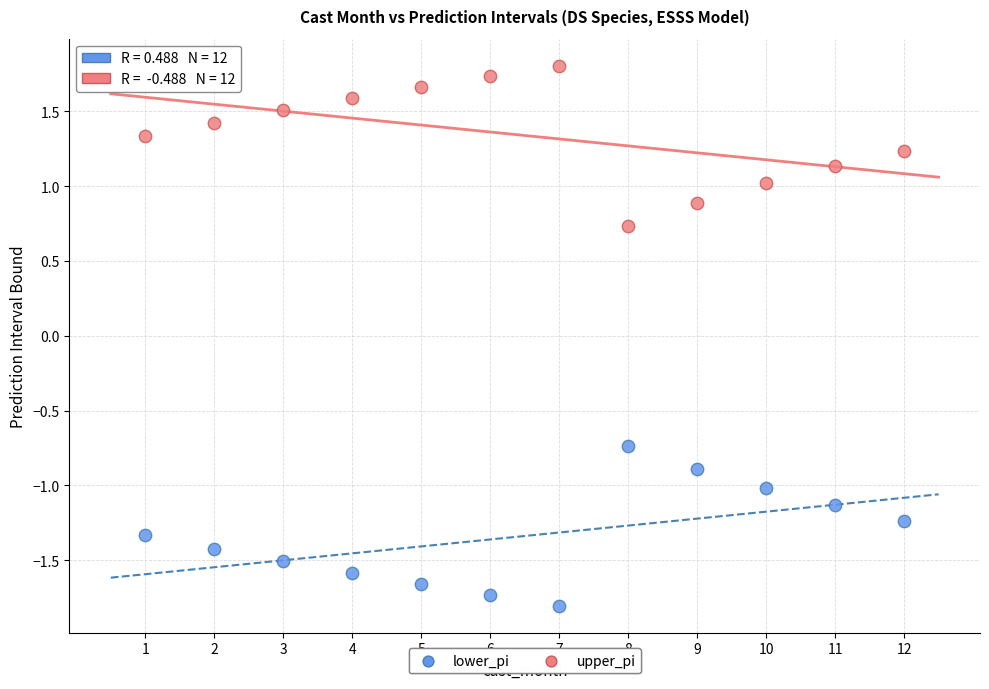

Across all data points, what is the range of Y values (max minus min)?

3.6